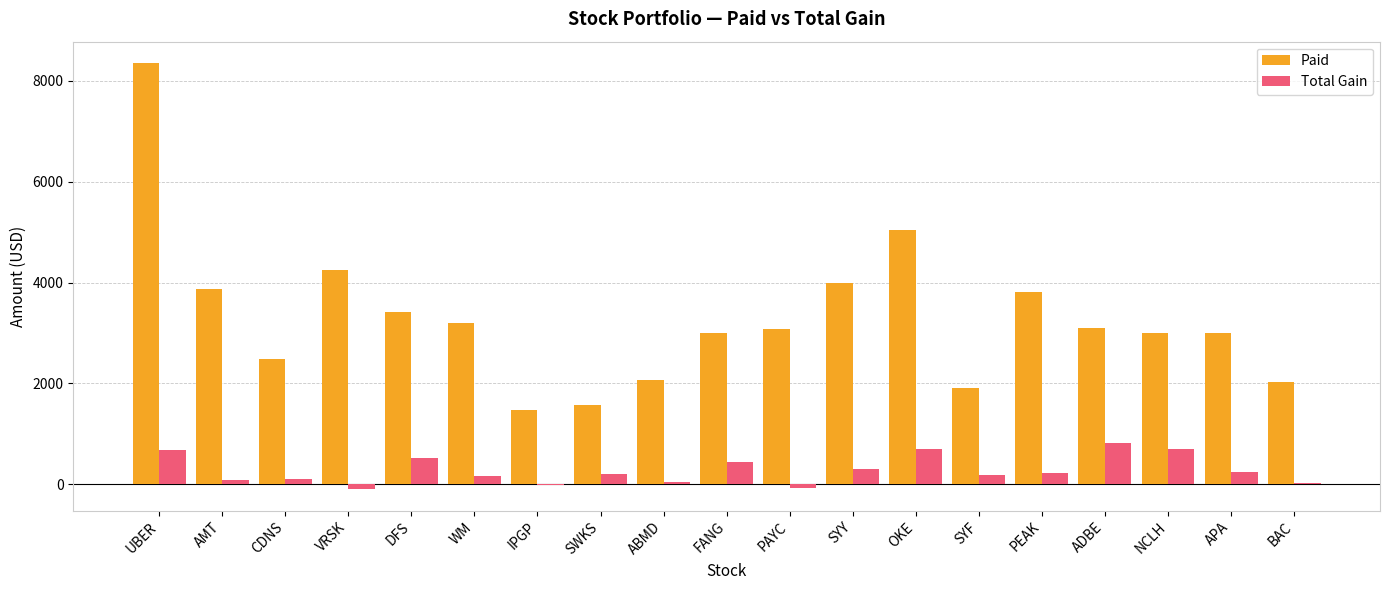

What is the sum of all Total Gain values?

5260.0